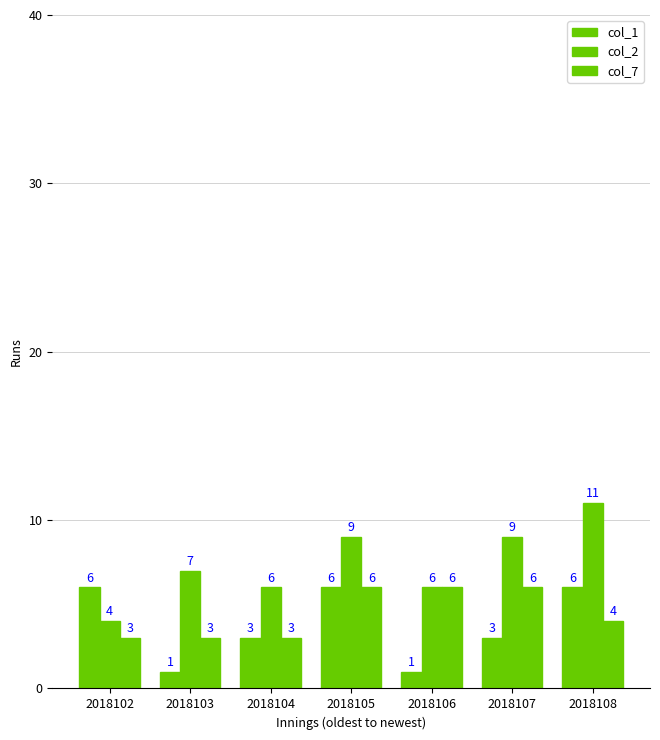

What is the spread (max minus min) of values at 2018104?

3